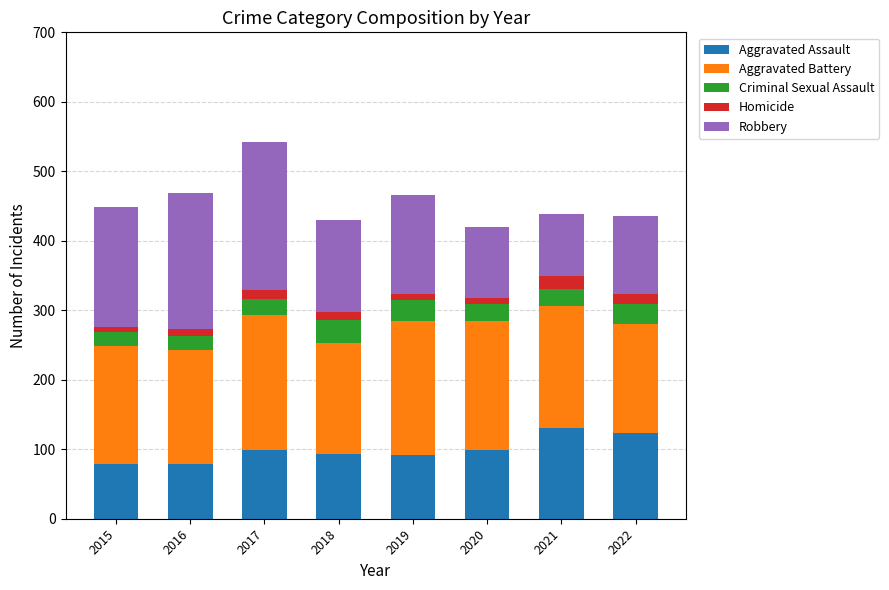

How many distinct data groups are displayed?

5